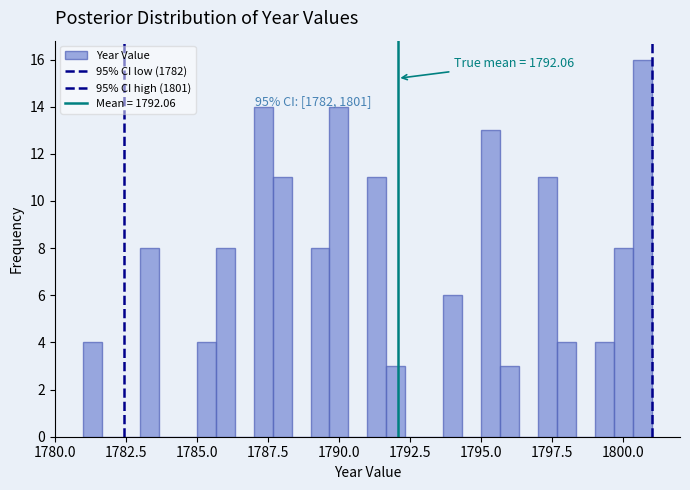

Read against the x-axis, roughly where is the centre of the tallest bar?

1800.5